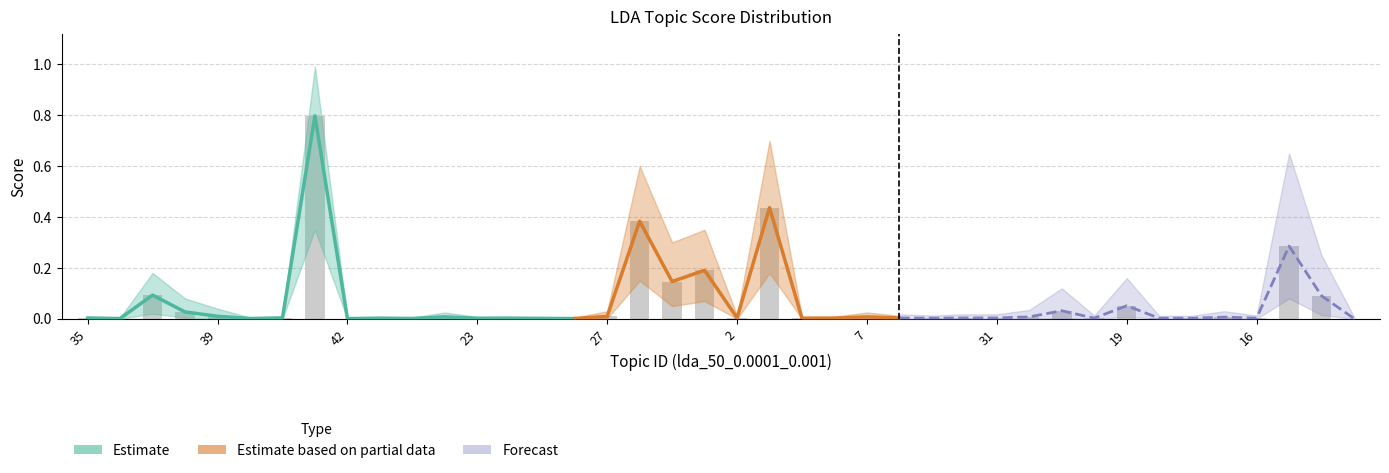

What is the label of the 25th bar from the right?

26